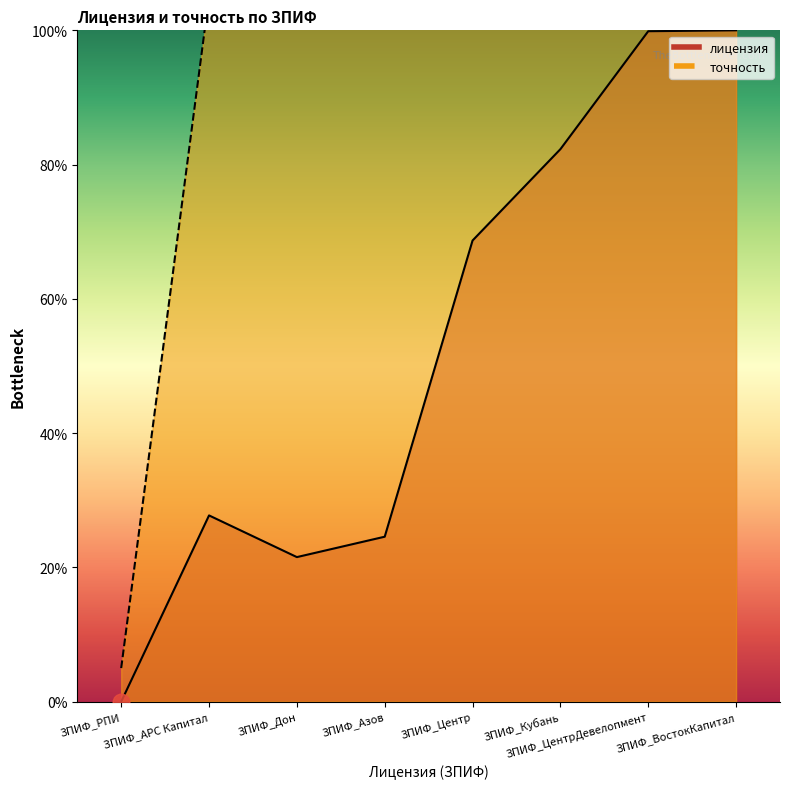

The точность series shows 178.9 at ЗПИФ_Азов. True or false?

False